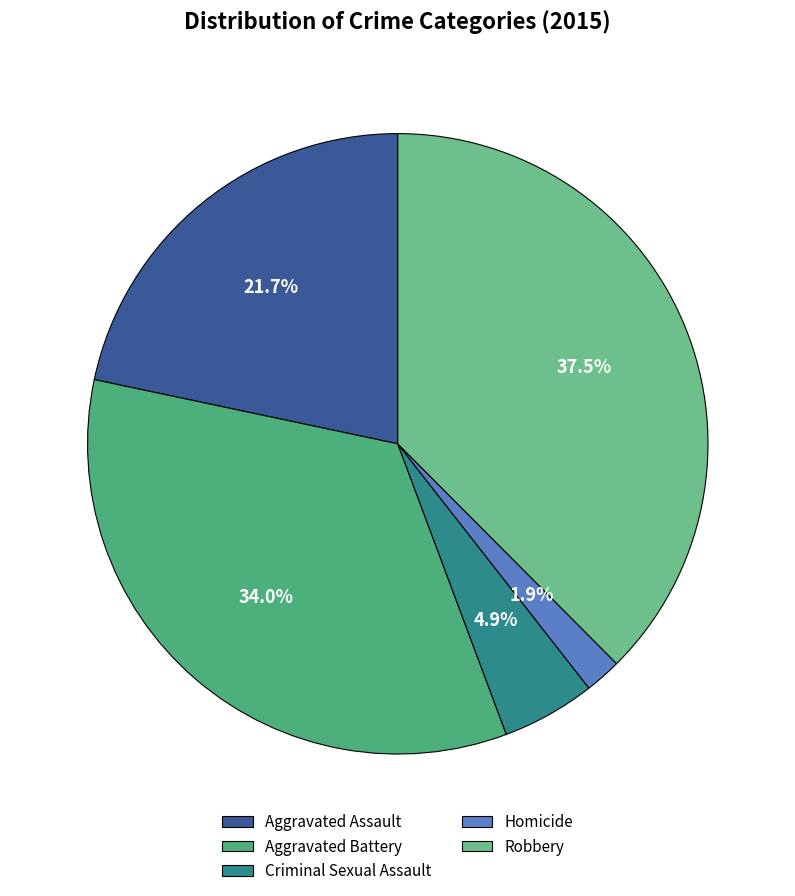

Between Criminal Sexual Assault and Aggravated Battery, which is larger?

Aggravated Battery